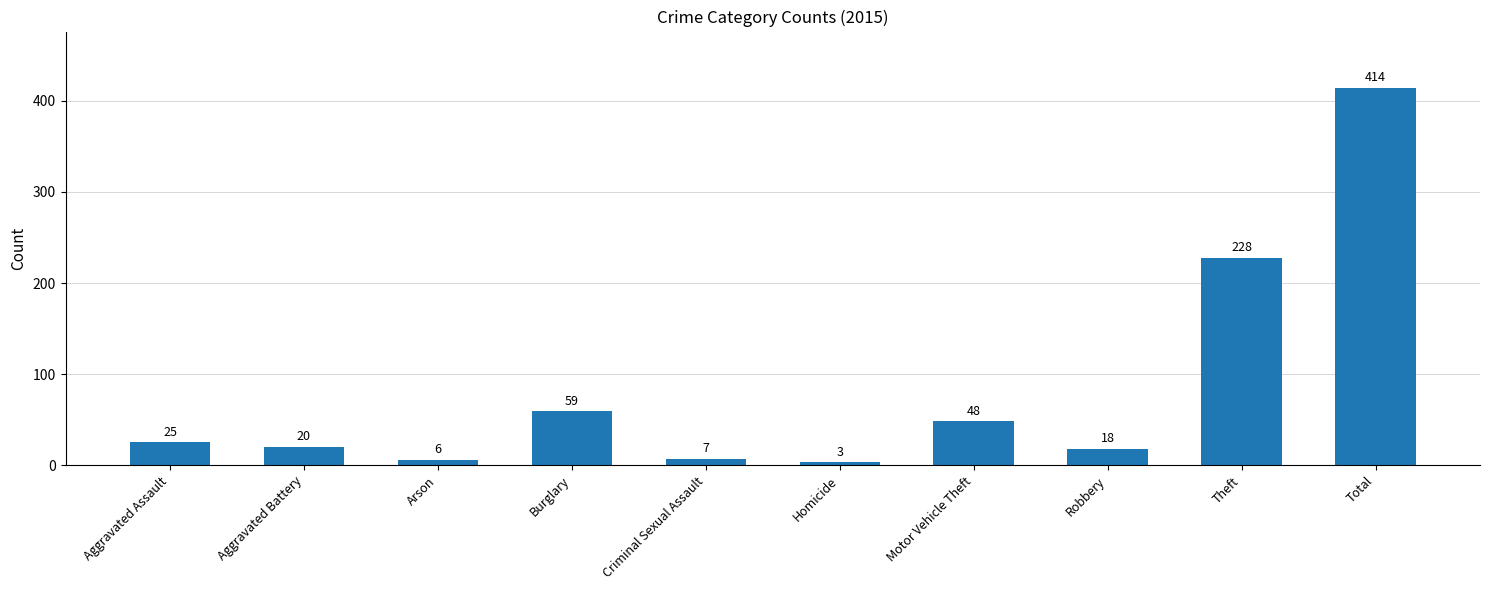

List the labels in order of value, smallest first.

Homicide, Arson, Criminal Sexual Assault, Robbery, Aggravated Battery, Aggravated Assault, Motor Vehicle Theft, Burglary, Theft, Total